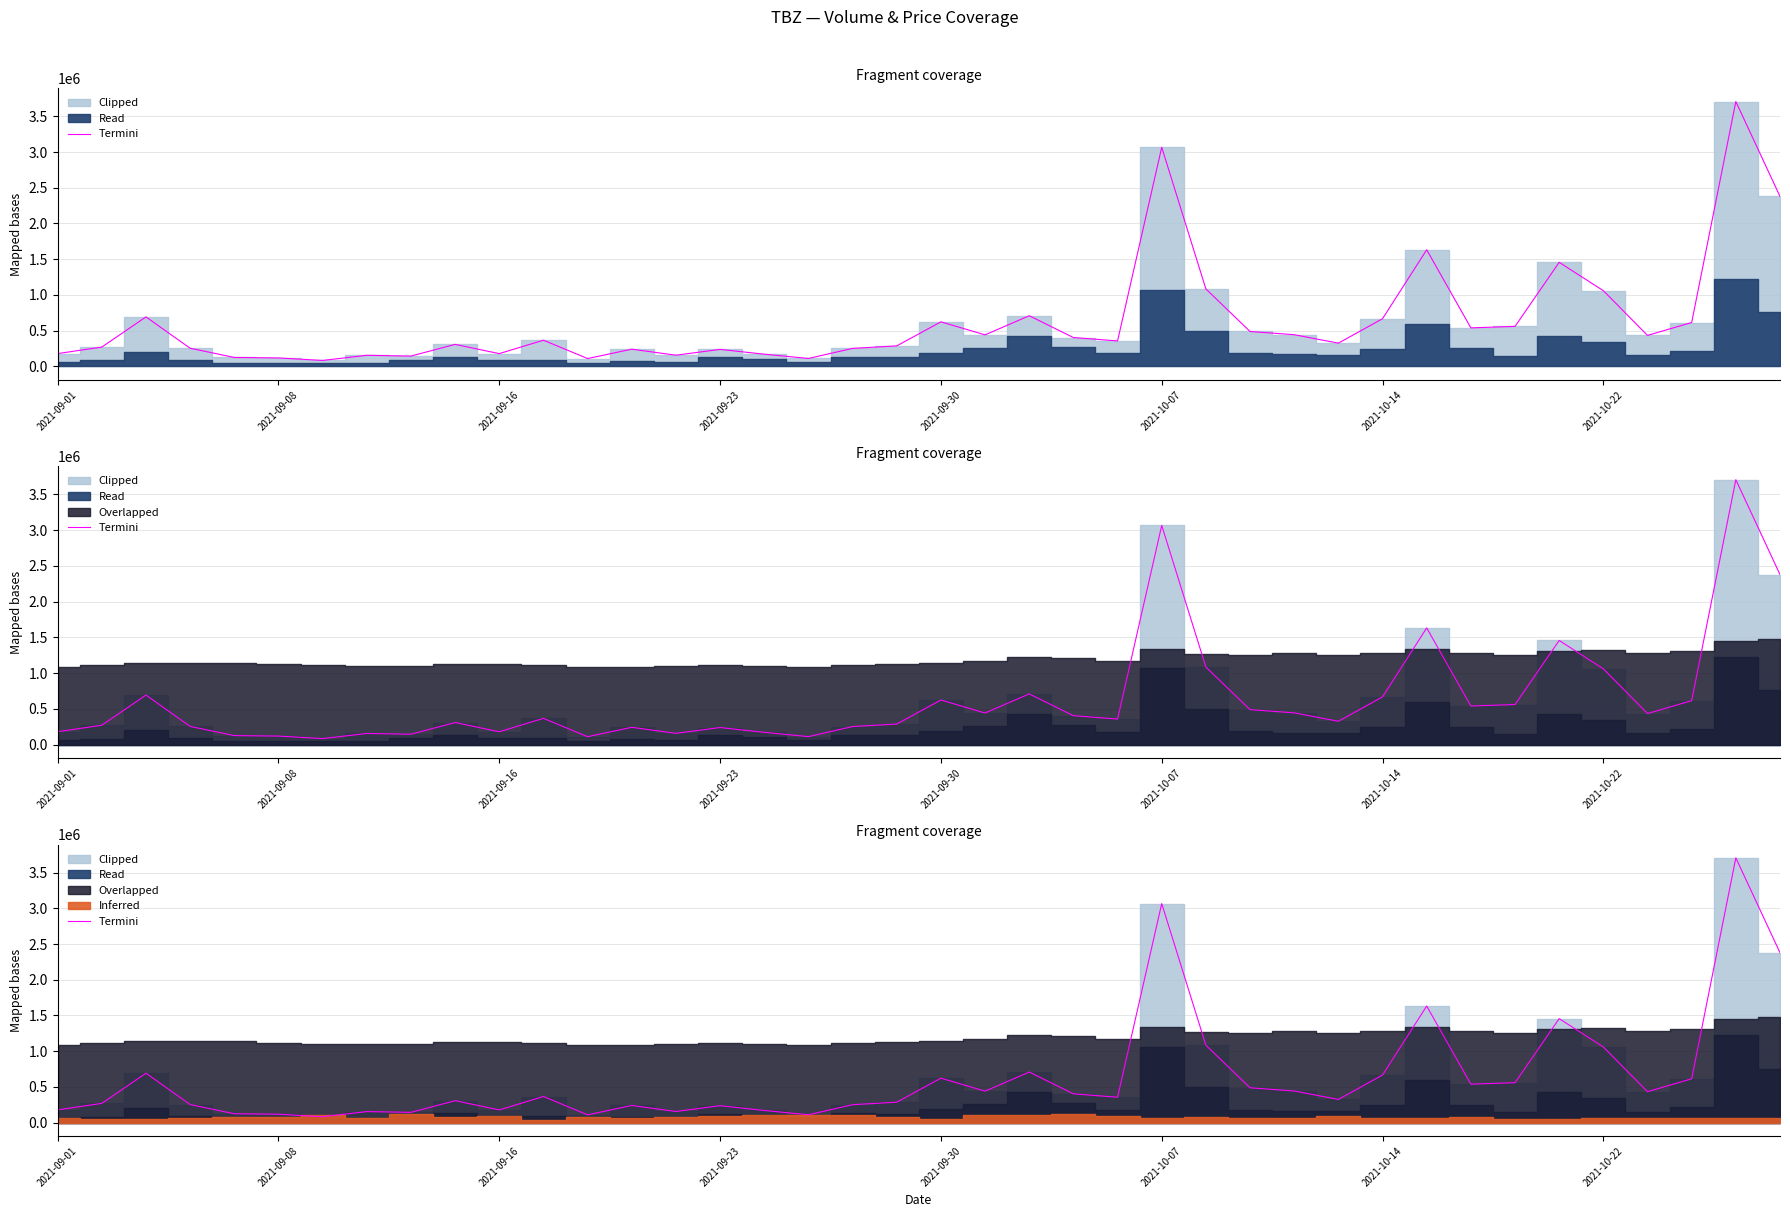

True or false: the data has more than 0 interior local peaks.

True